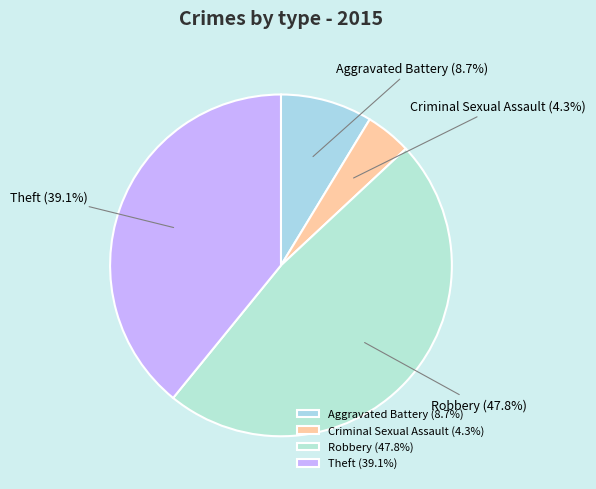

Does Criminal Sexual Assault account for over 50% of the chart?

No